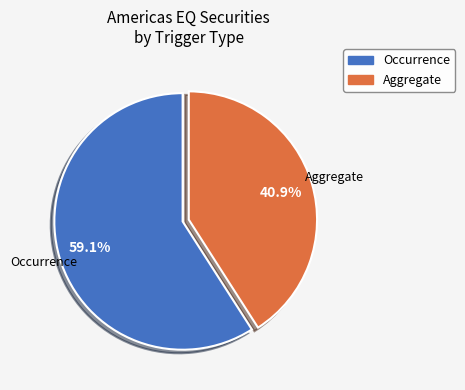

The Aggregate slice represents 1% of the pie. True or false?

False